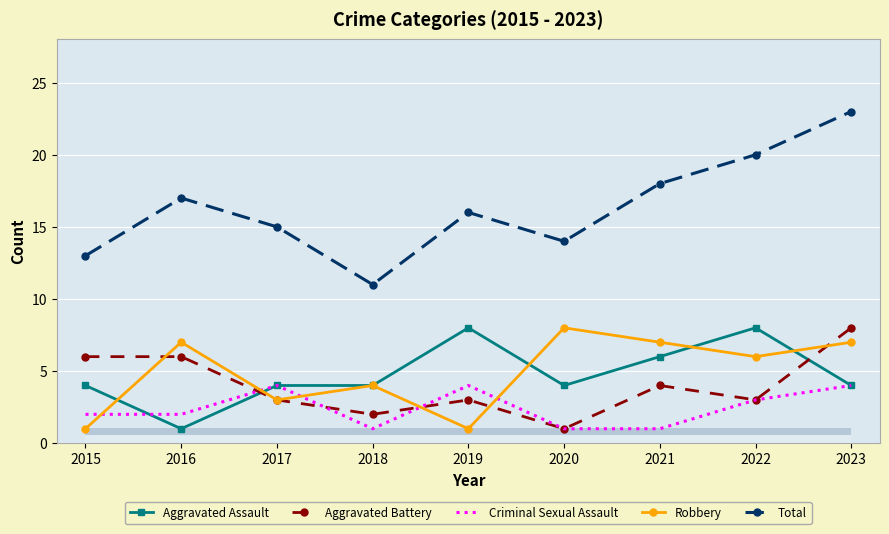

What is the highest value of the Criminal Sexual Assault series?

4